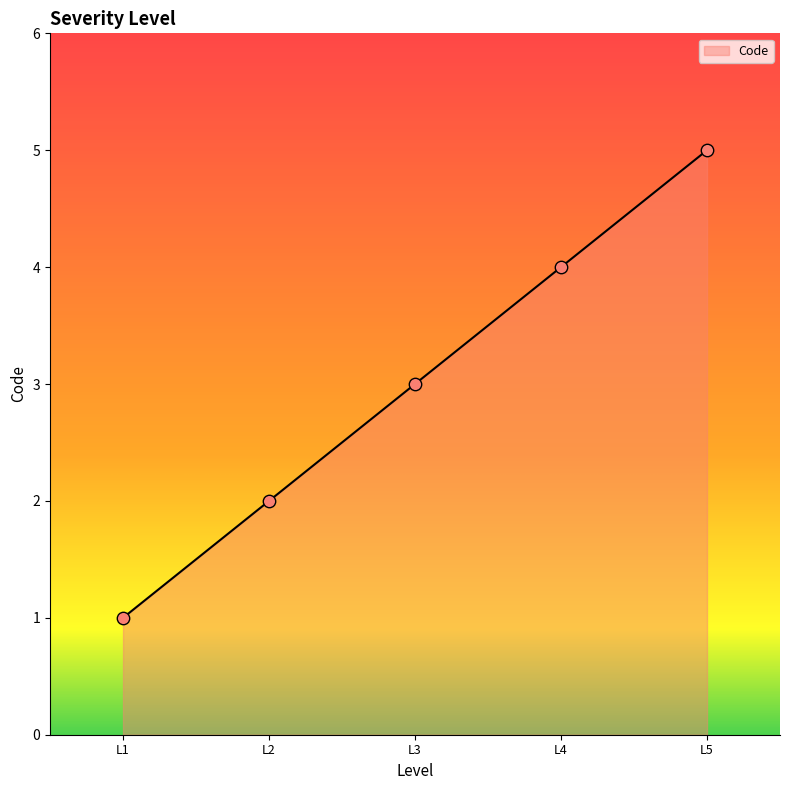

Approximately how many times larger is the value at L2 compared to L4?

0.5